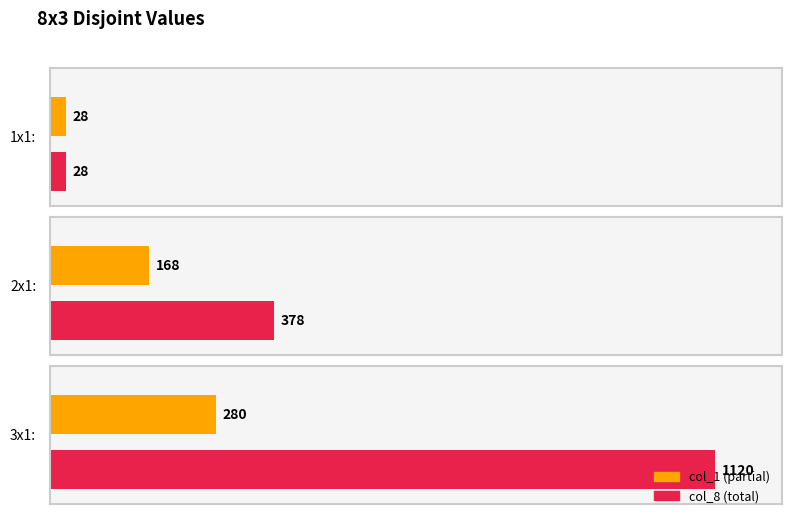

The col_1 series shows 371 at 3x1:. True or false?

False